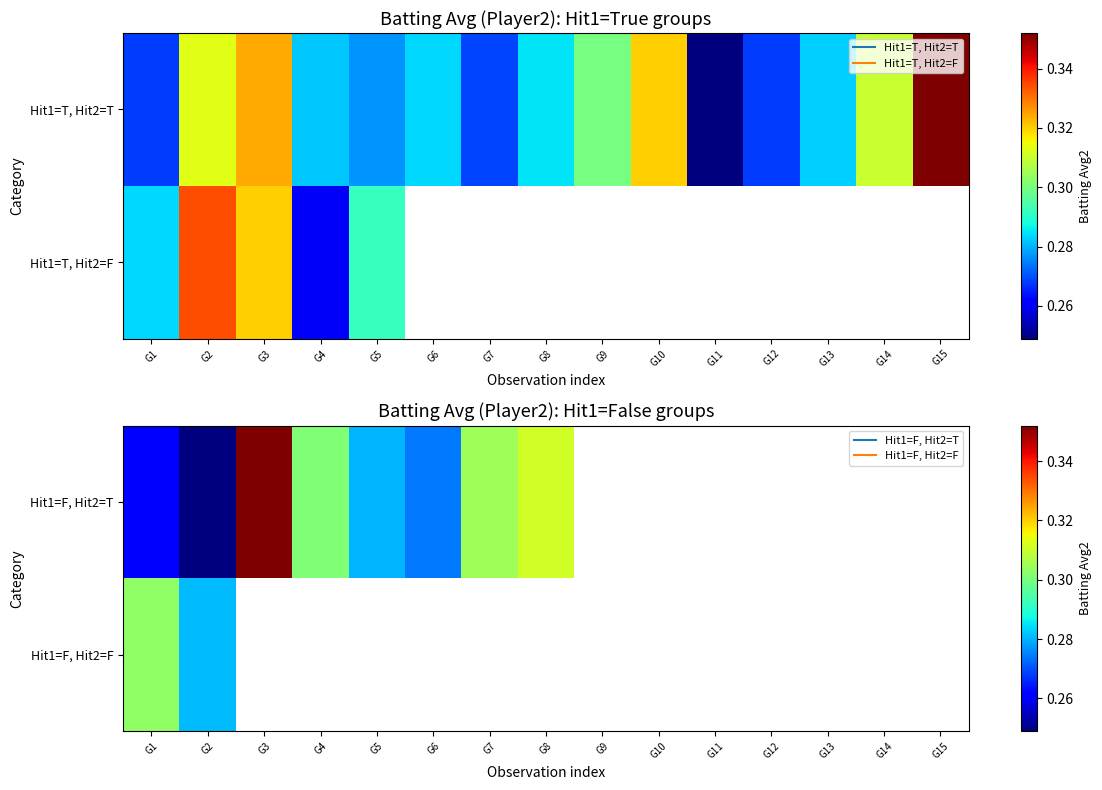

Is it true that Hit1=F, Hit2=T equals 0.3 at G1?

True